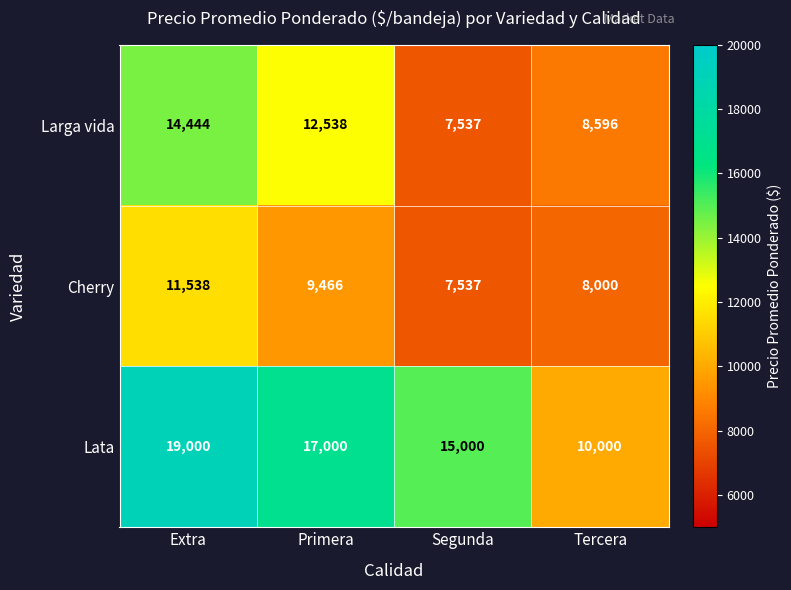

Rank the series by their average value, from lowest to highest.

Cherry, Larga vida, Lata